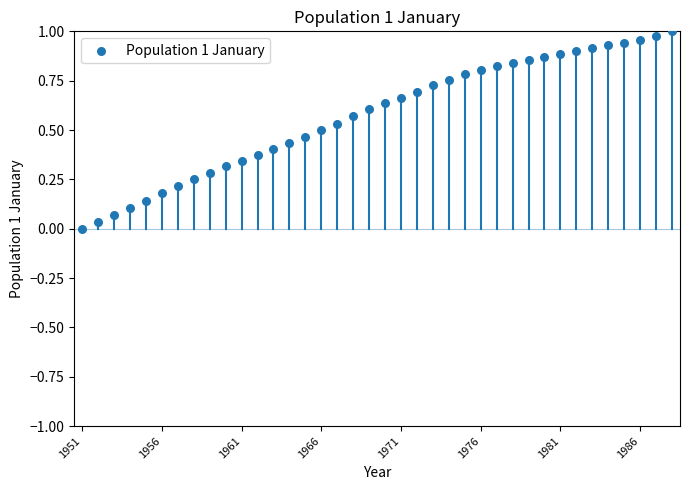

Count the number of points in this scatter plot.

38